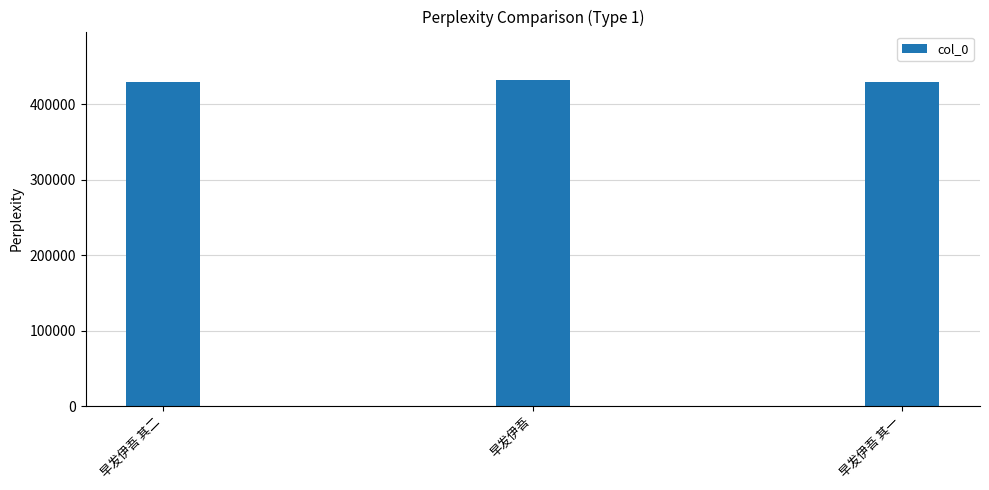

What is the minimum value shown in the chart?

428834